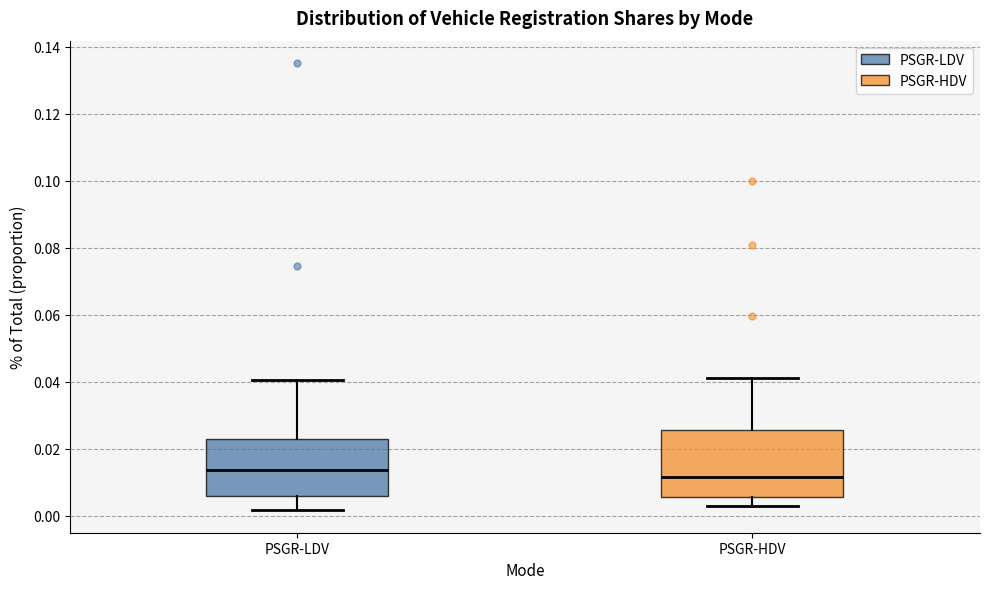

Reading left to right, transcribe this box plot: for each box, give where its median line is, the range the box spans, and where its two whiskers end, as read against the y-axis. The values are not printed on the chart, so give them approximately, as read against the axis.

PSGR-LDV: median 0.014, box 0.006 to 0.022, whiskers 0.002 to 0.040
PSGR-HDV: median 0.012, box 0.006 to 0.026, whiskers 0.002 to 0.042